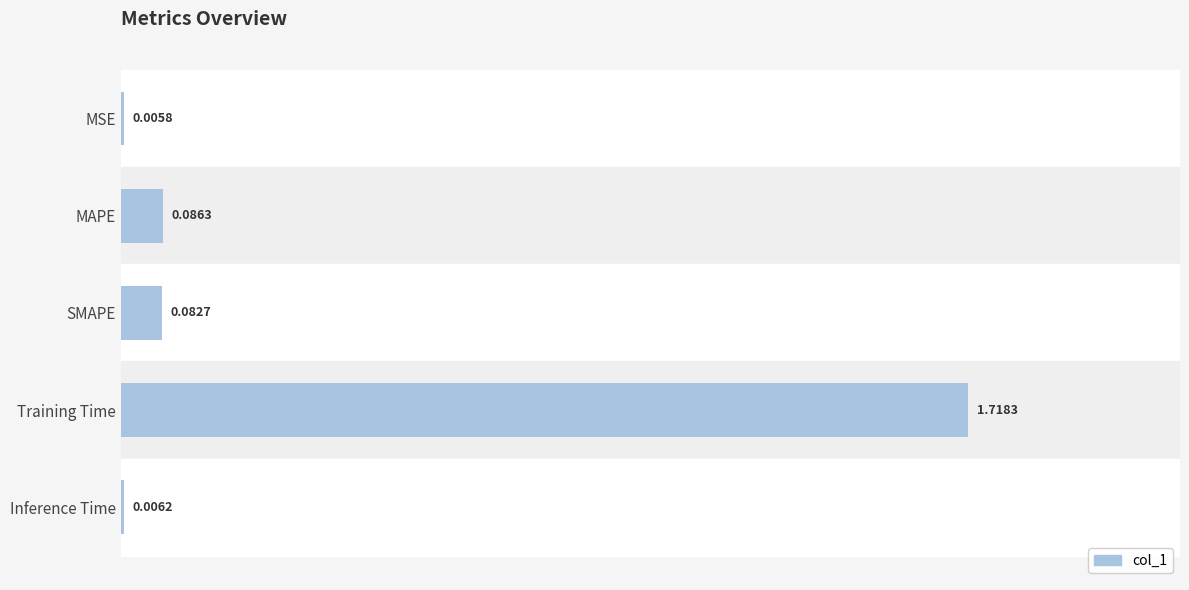

What is the sum of all values?

1.9